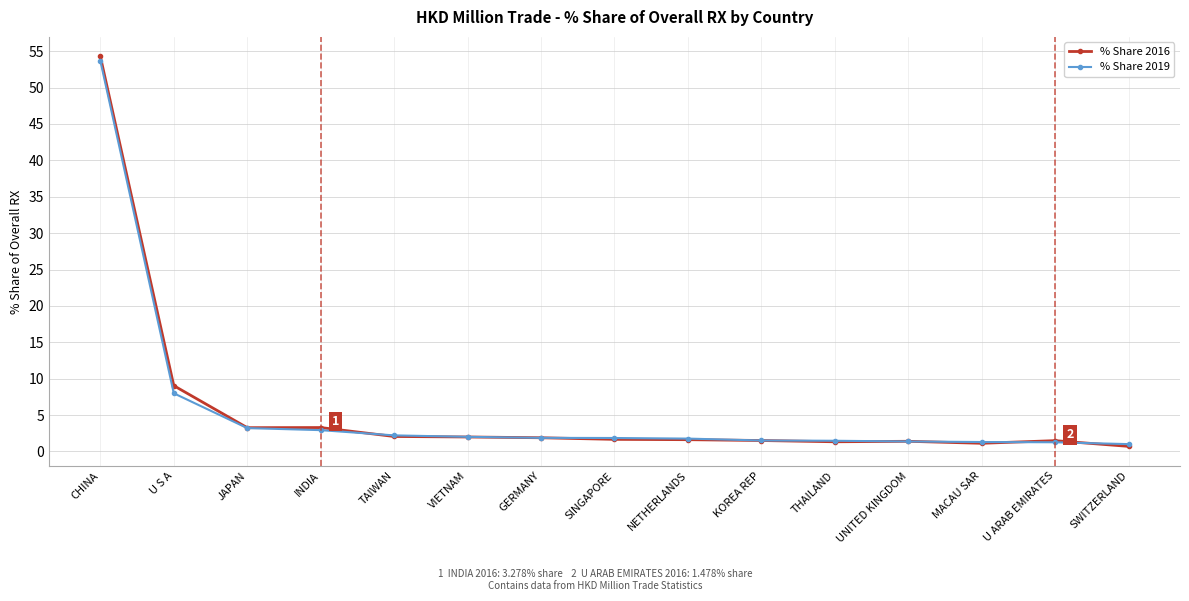

True or false: % Share 2016 has more than 0 points higher than both neighbors.

True